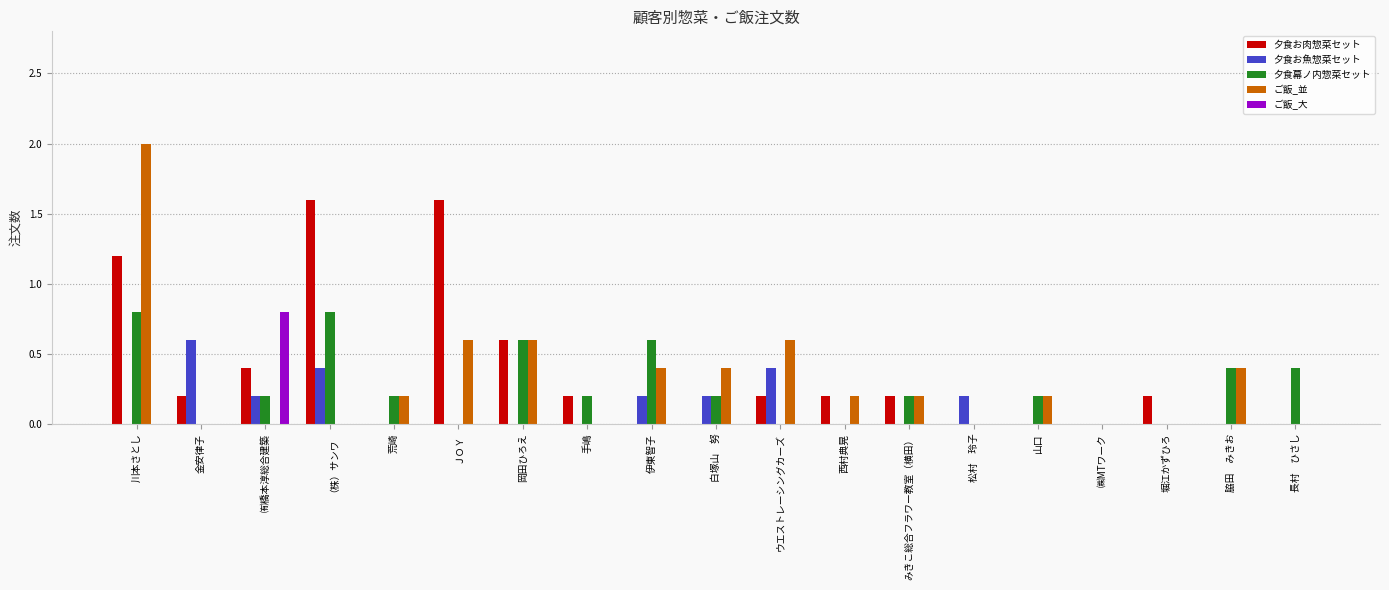

Which series changed the most between 川本さとし and 脇田　みきお?

ご飯_並